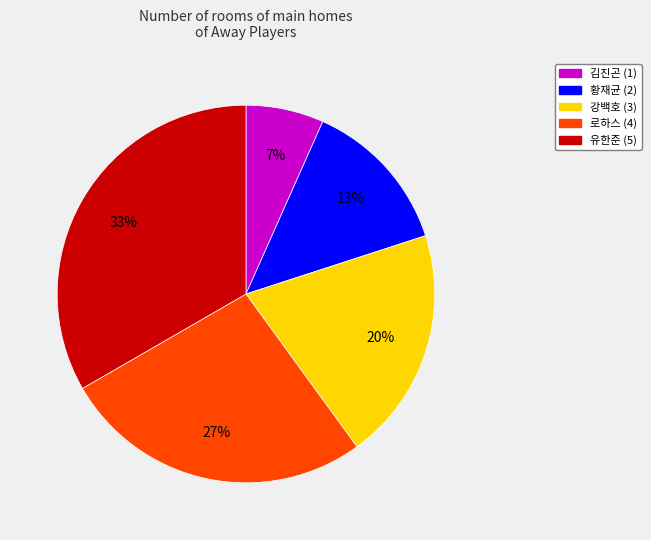

Combined, do 강백호 and 황재균 account for over 50%?

No